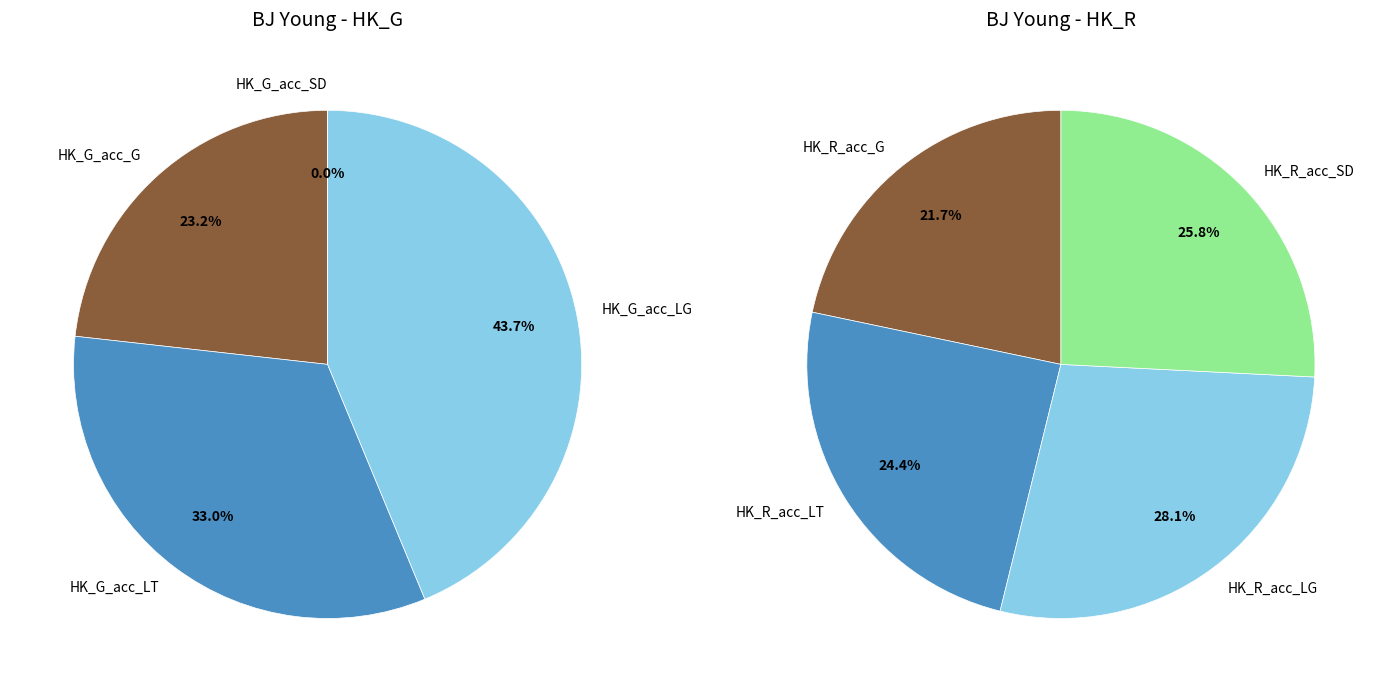

Which slice is the smallest?

HK_G_acc_SD